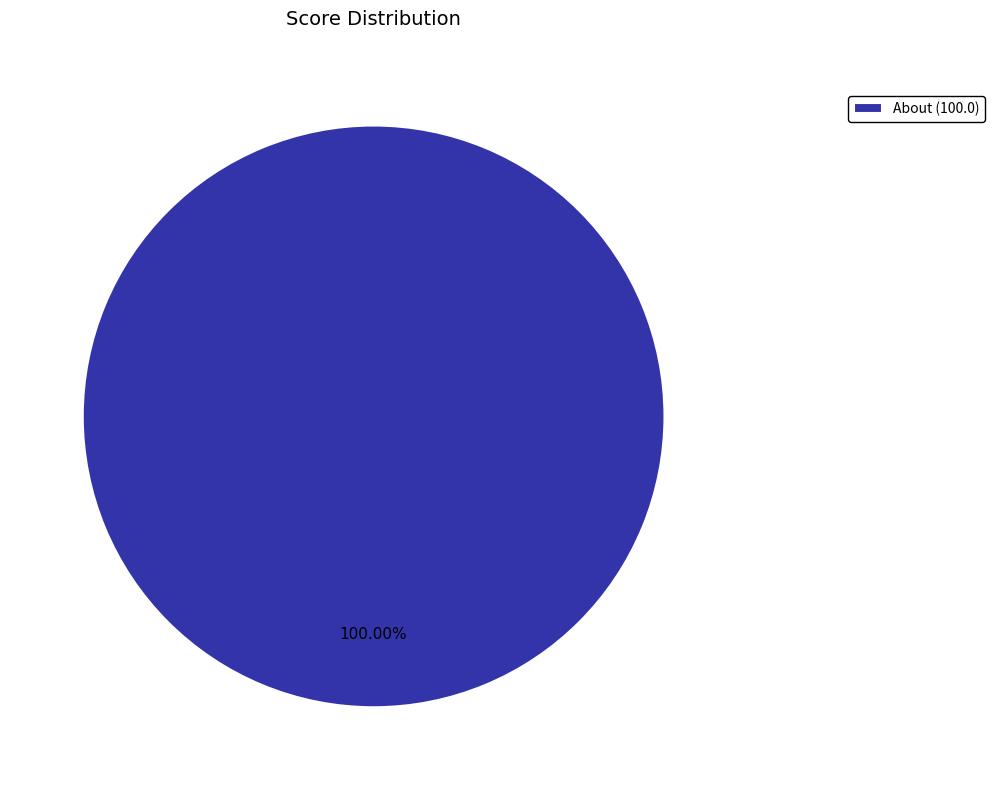

Rank the categories by value from lowest to highest.

About (100.0)